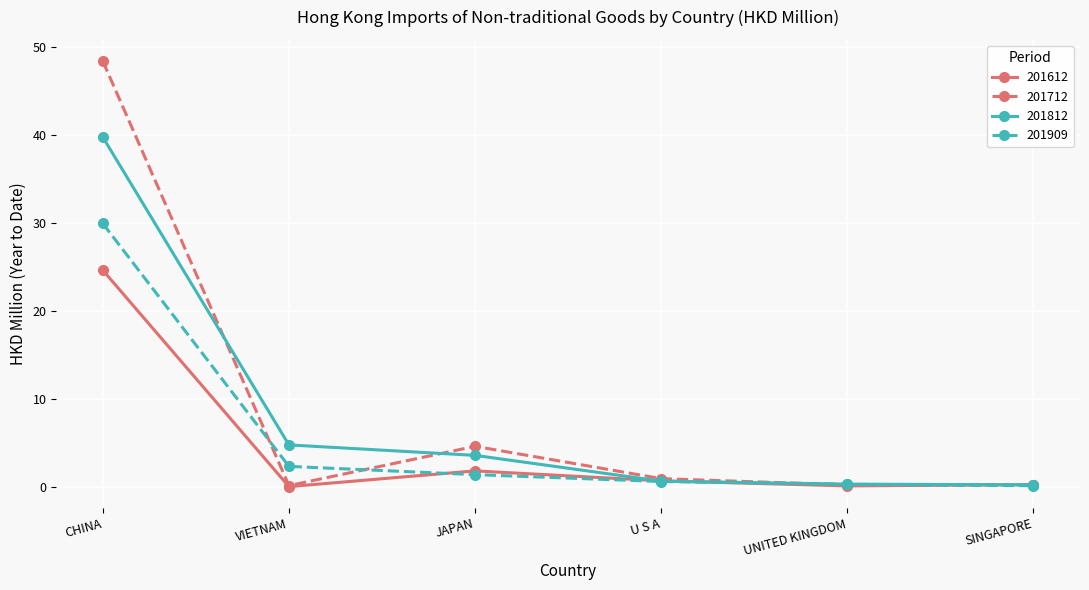

Rank the series at CHINA from lowest to highest value.

201612, 201909, 201812, 201712